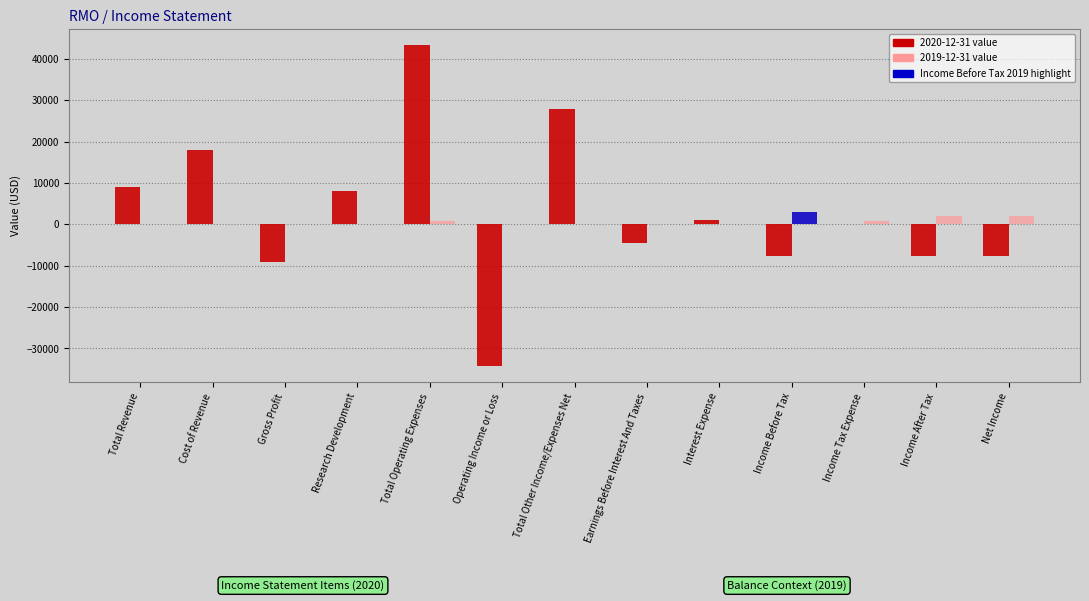

True or false: 2020-12-31 has a value of 43300 at Total Operating Expenses.

True